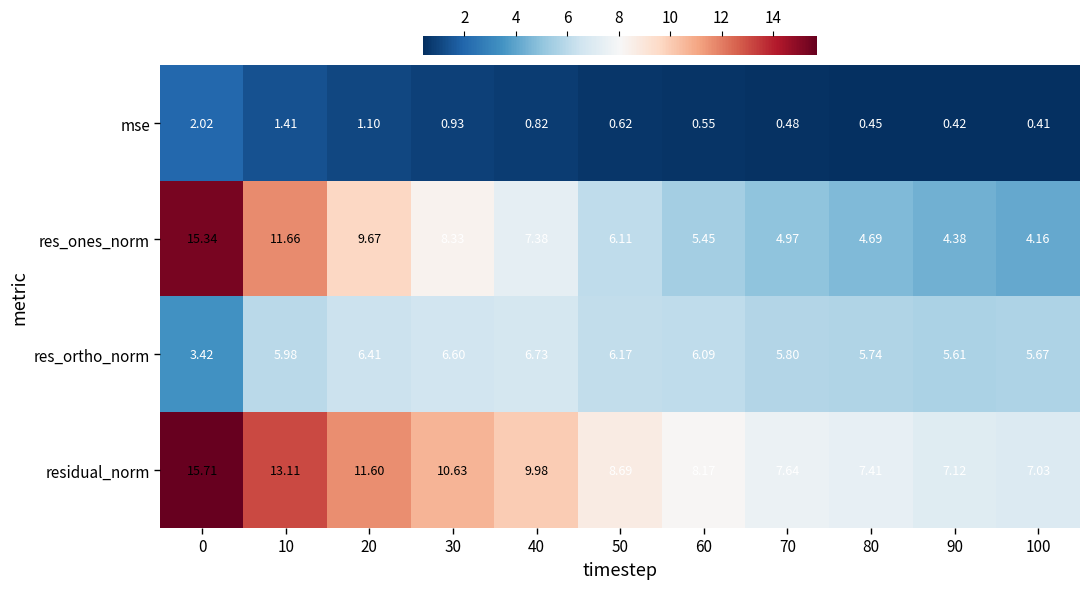

Which series has the largest range (max minus min)?

res_ones_norm